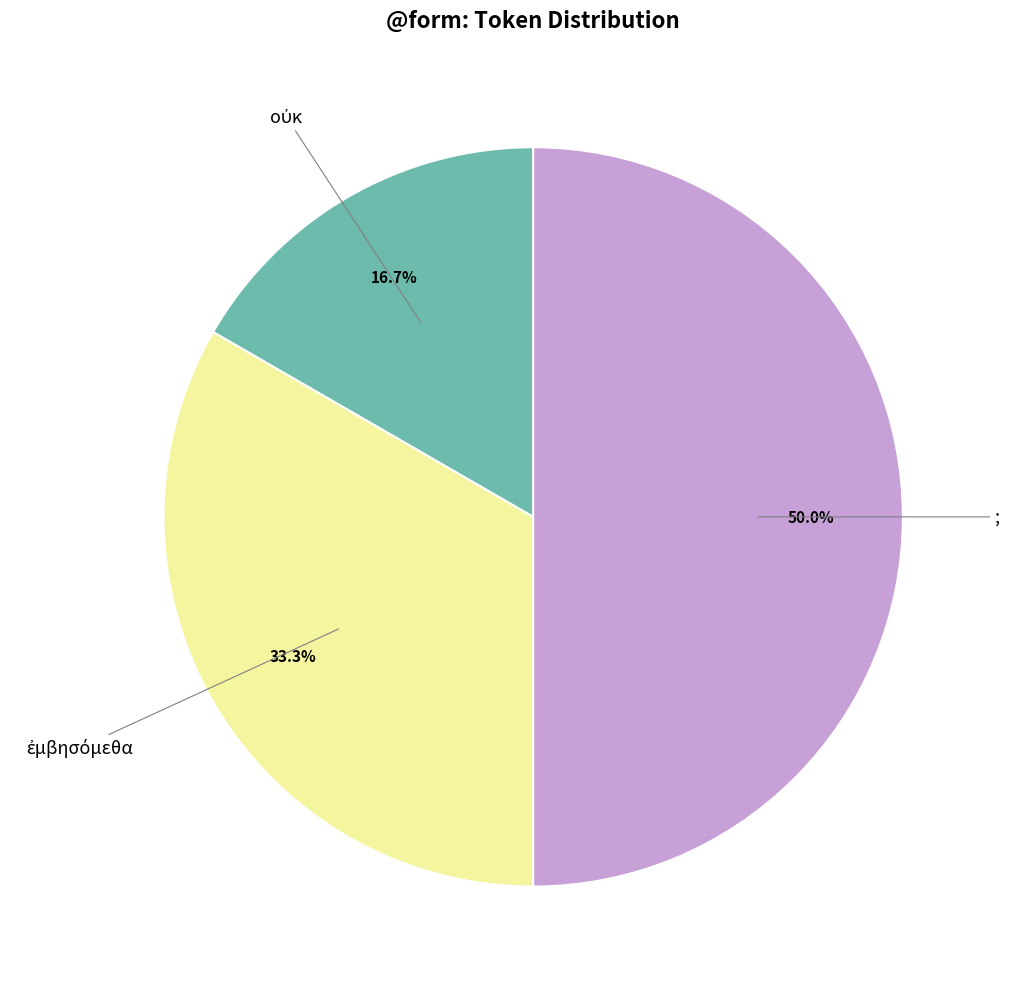

To the nearest percent, what is the average slice percentage?

33%